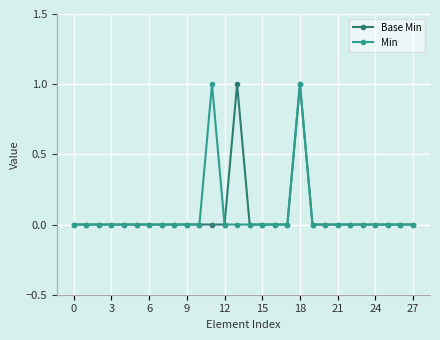

True or false: Base Min has more than 0 interior local peaks.

True